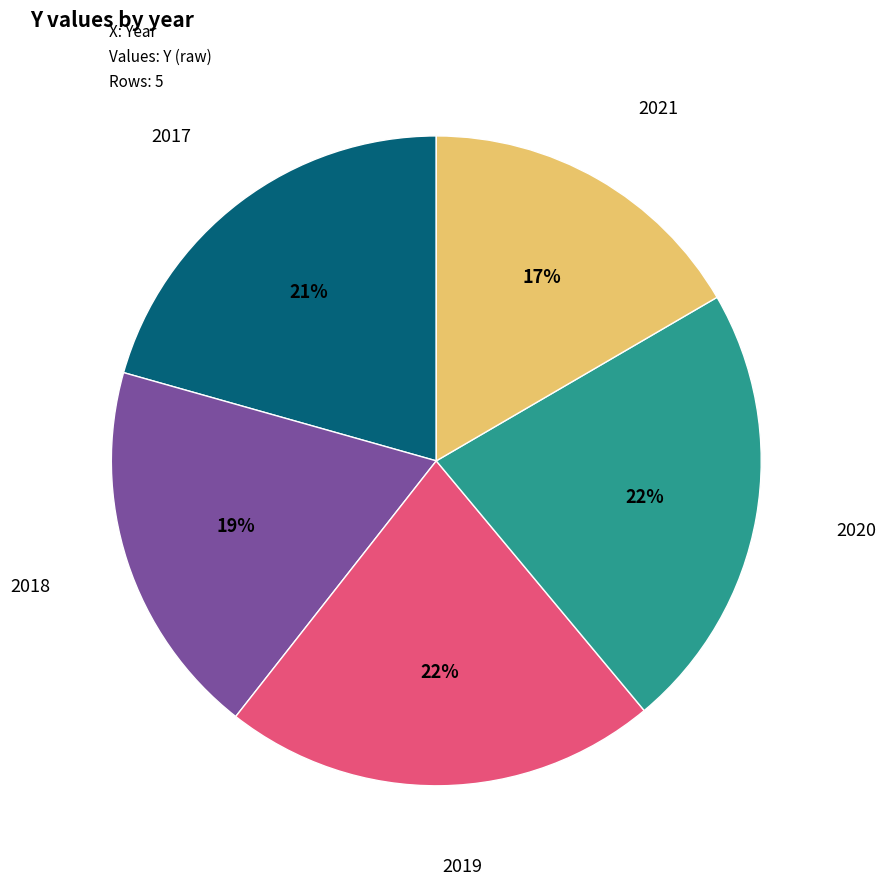

Is there a majority slice in this chart?

No